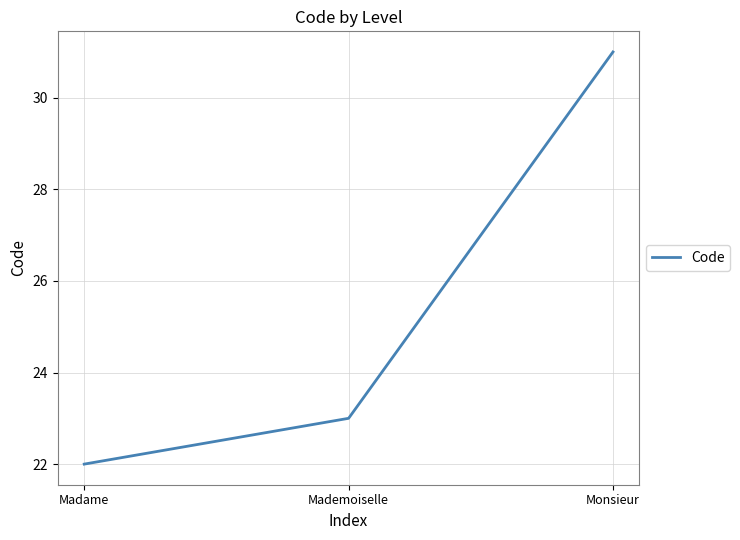

List the labels in order of value, largest first.

Monsieur, Mademoiselle, Madame